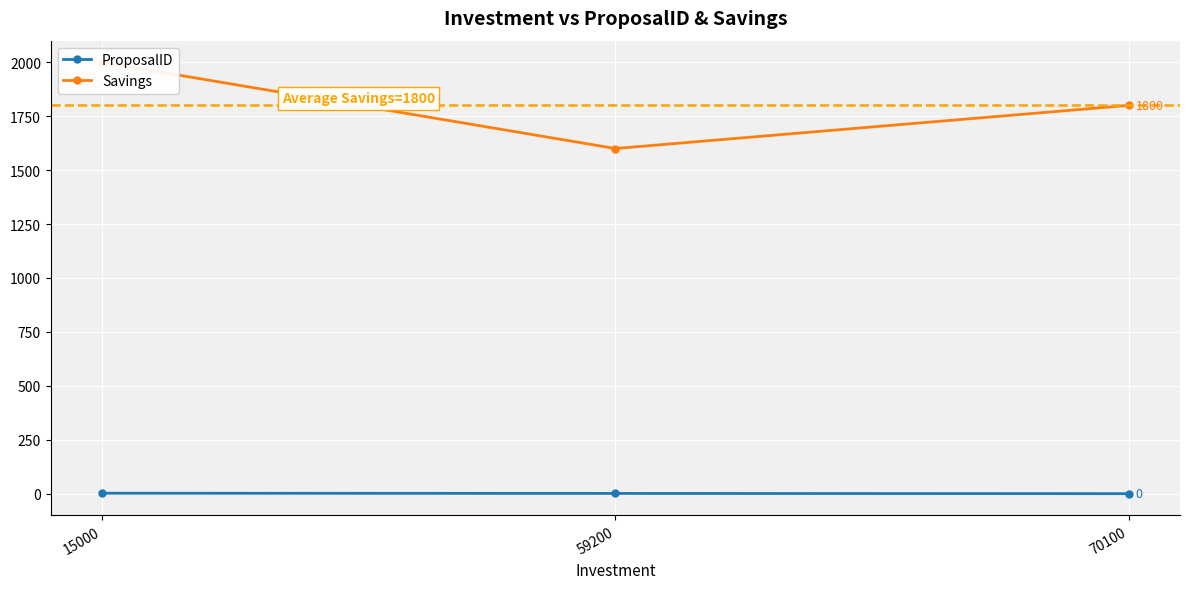

Rank the series by their average value, from highest to lowest.

Savings, ProposalID